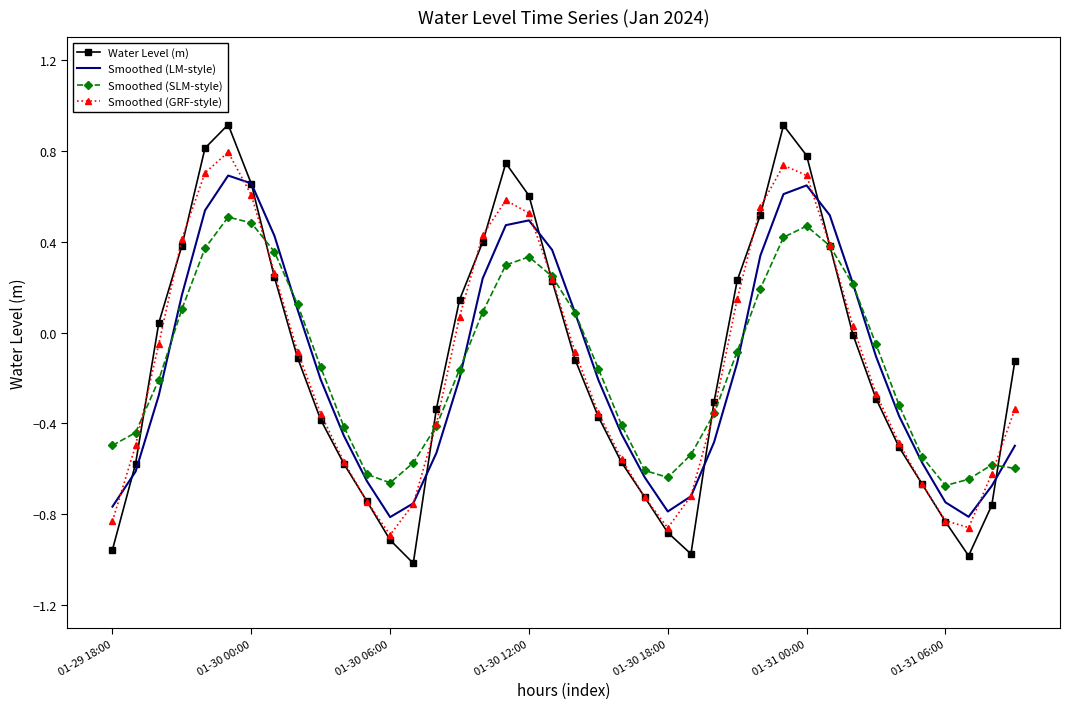

What is the maximum value shown in the chart?

0.9